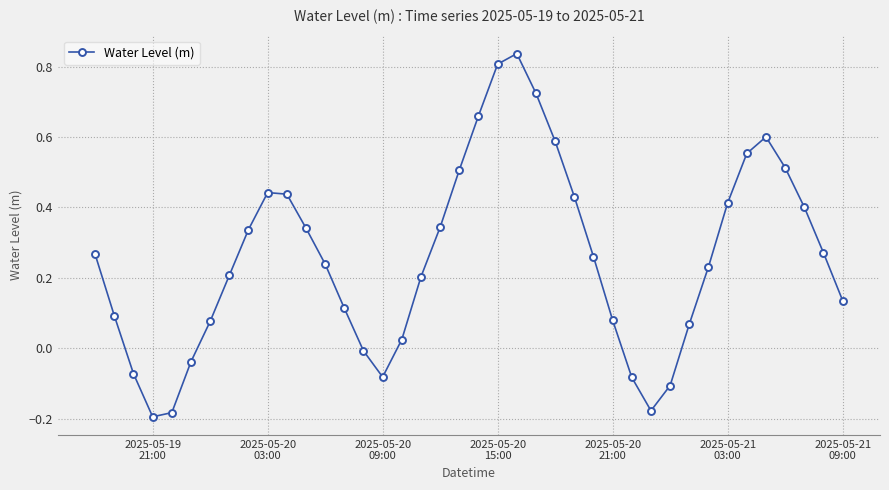

What is the difference between the maximum and minimum values?

1.0